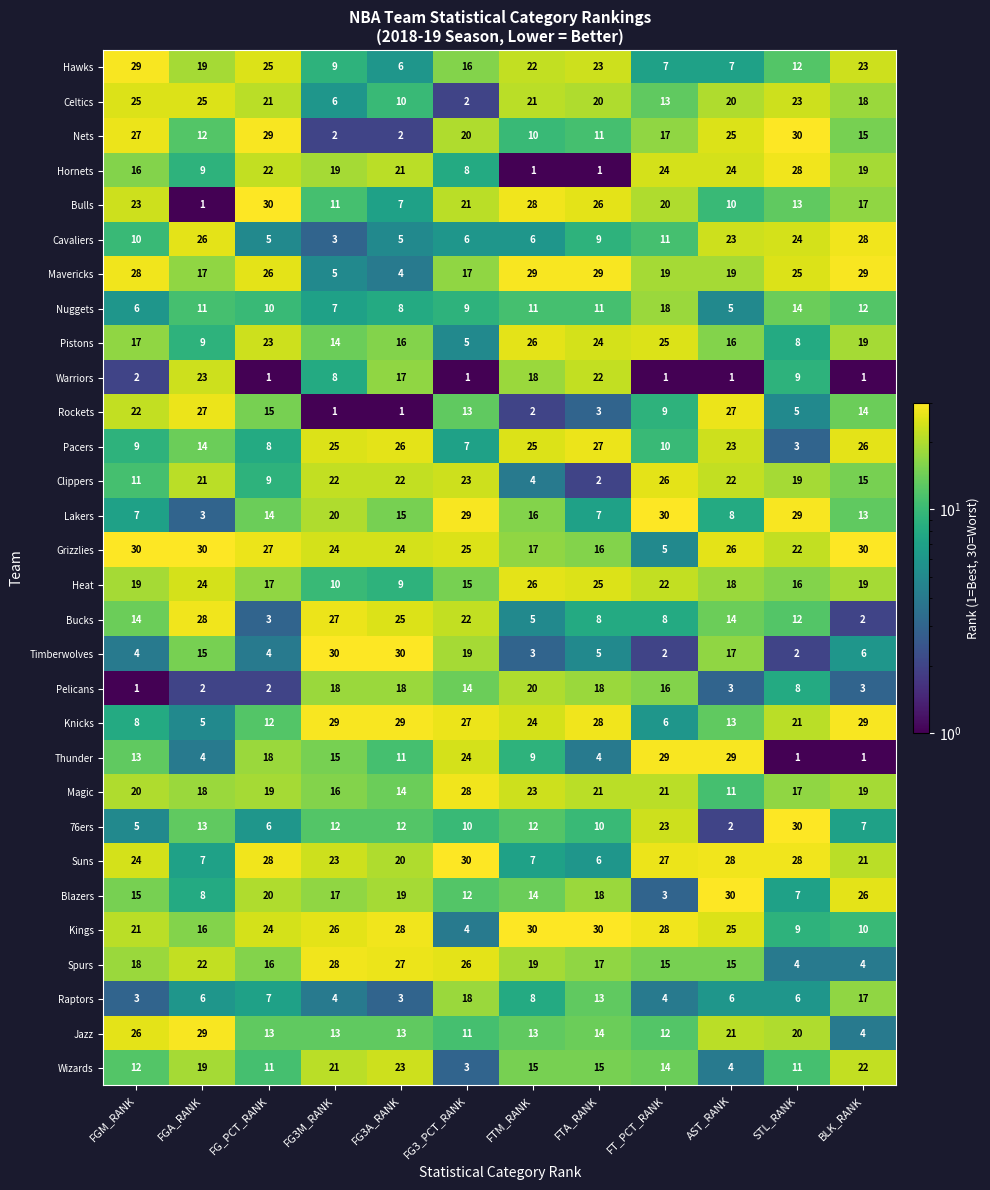

At which category is the sum across all series the highest?

AST_RANK